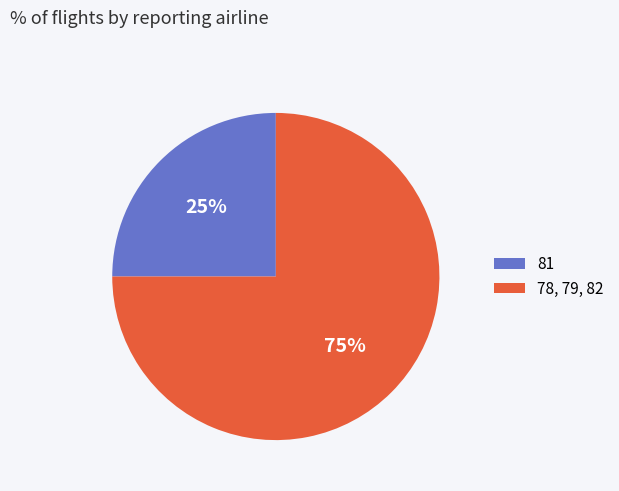

Is there a majority slice in this chart?

Yes